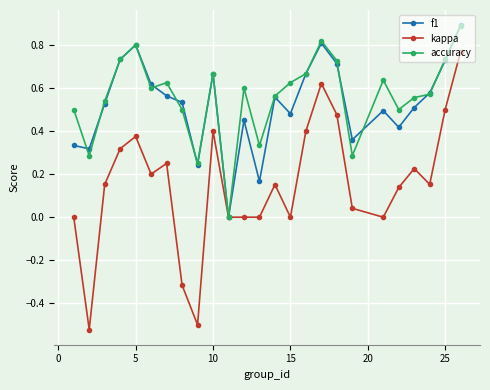

Which series has the largest range (max minus min)?

kappa